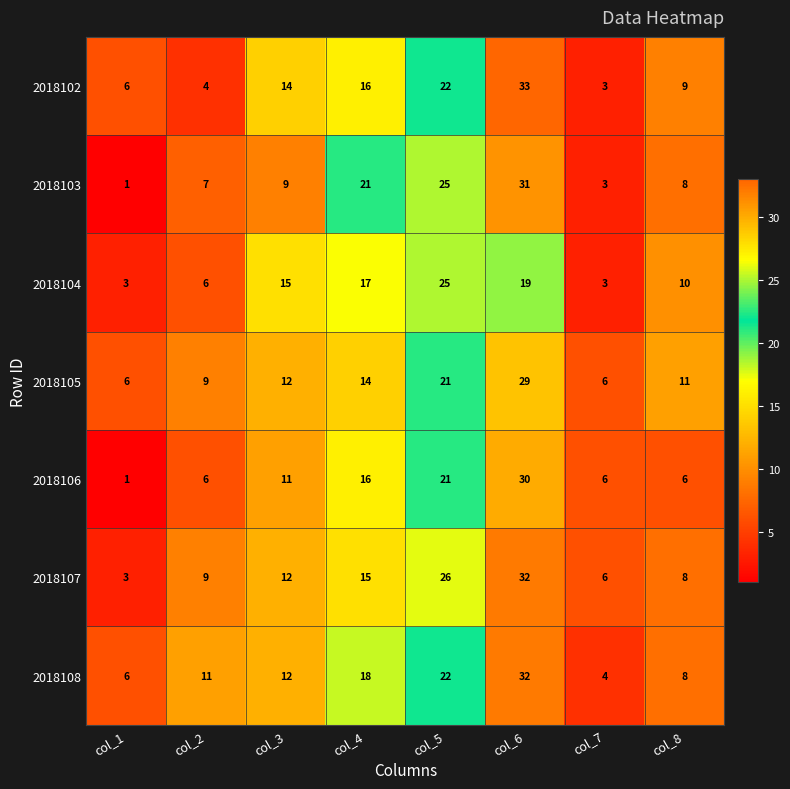

True or false: 2018106 has a value of 30 at col_6.

True